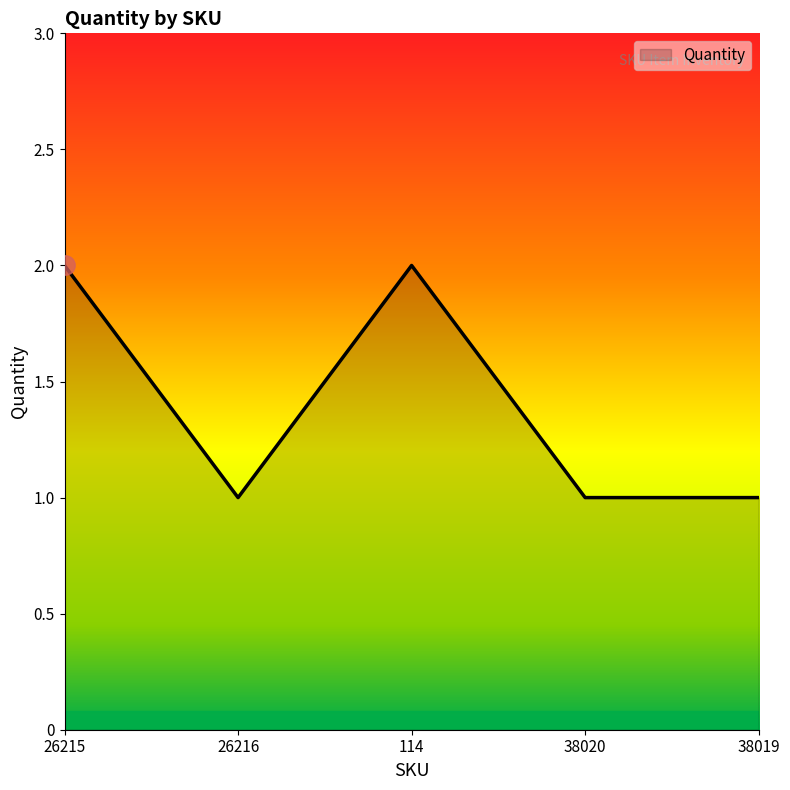

What position from the right is 26216?

4